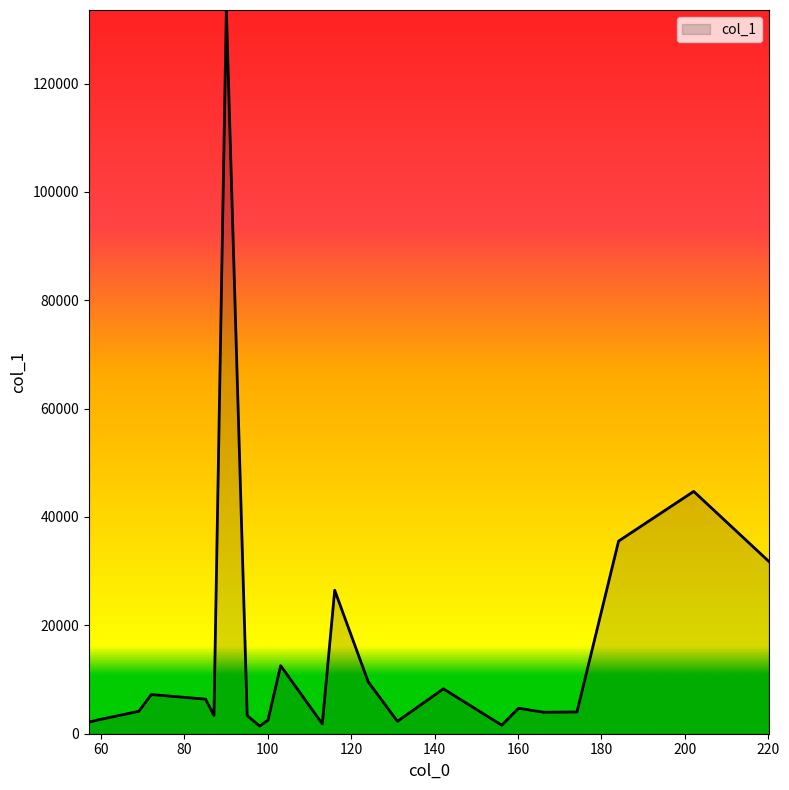

What is the maximum value shown in the chart?

133568.9